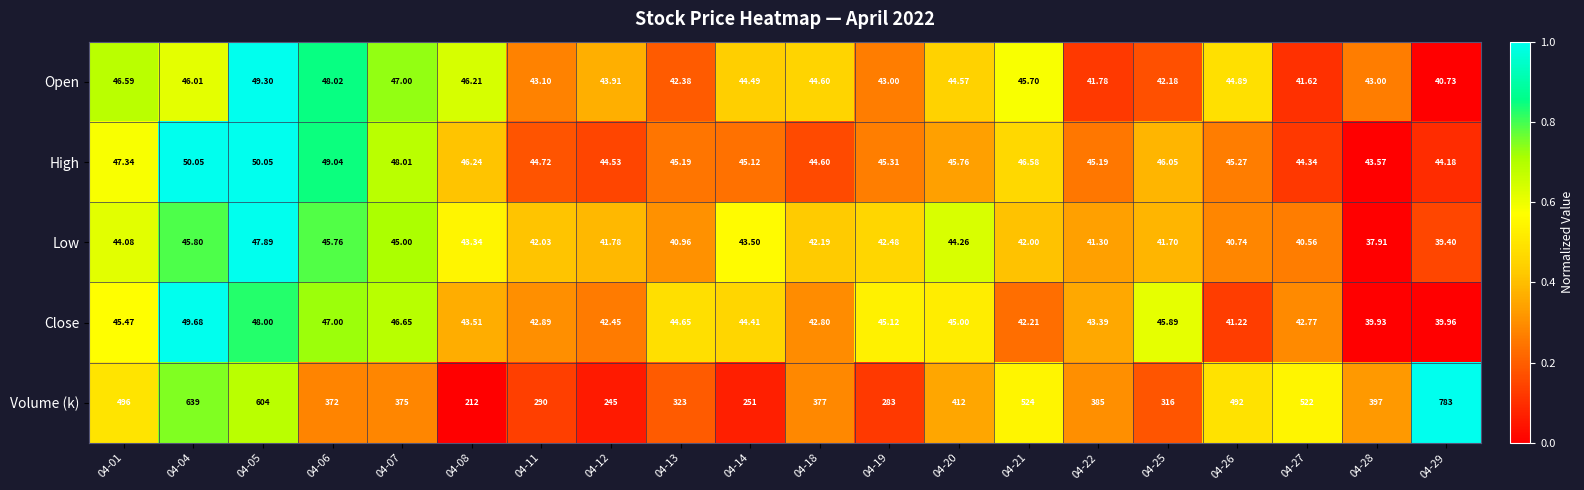

Between 04-07 and 04-19, which series saw the biggest shift?

Volume (k)